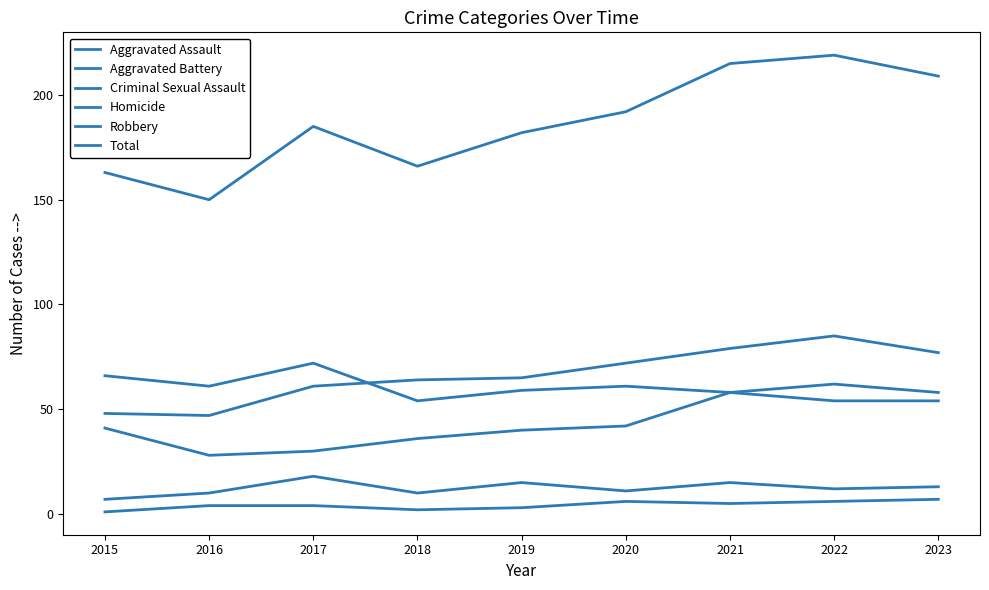

Is this an area chart (filled region under the line)?

No